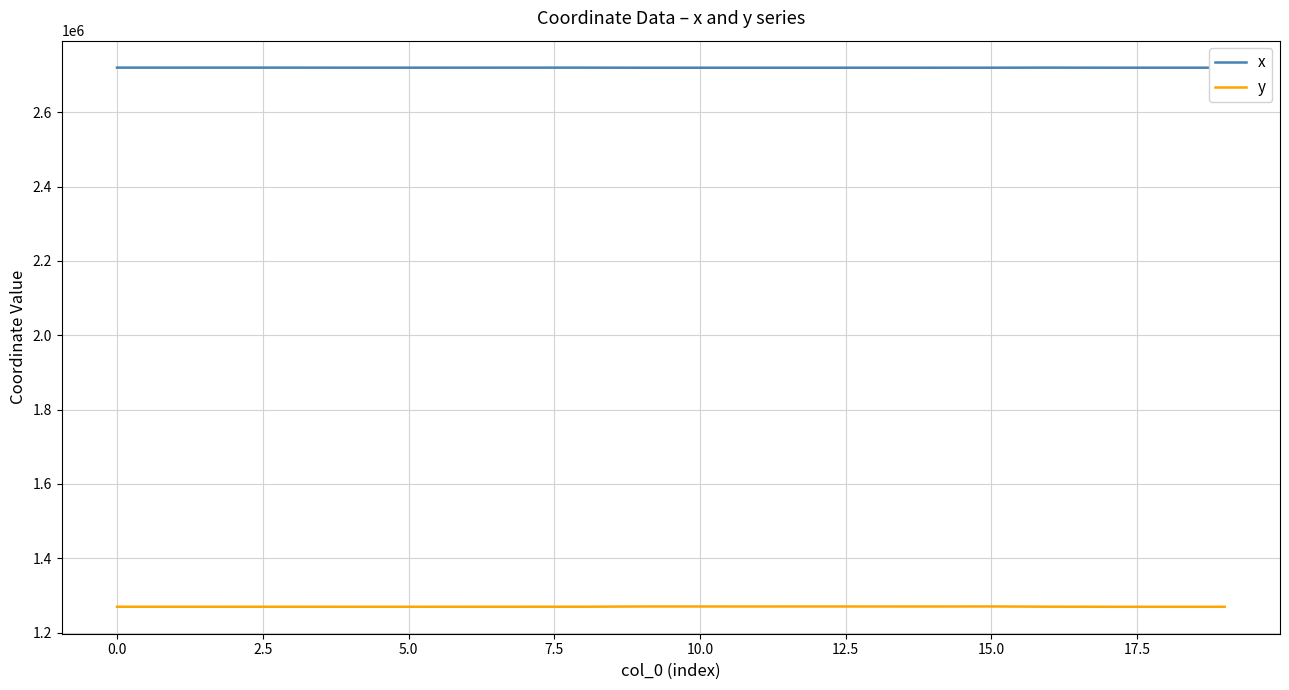

What is the smallest value displayed?

1269473.6